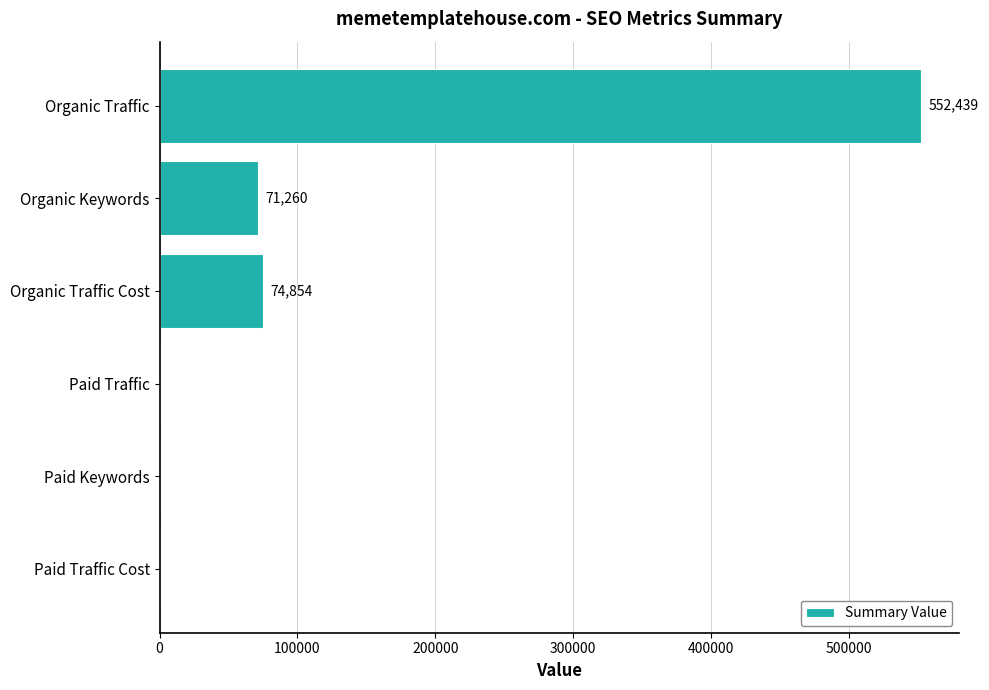

The chart shows a value of 0 at Paid Traffic Cost. True or false?

True